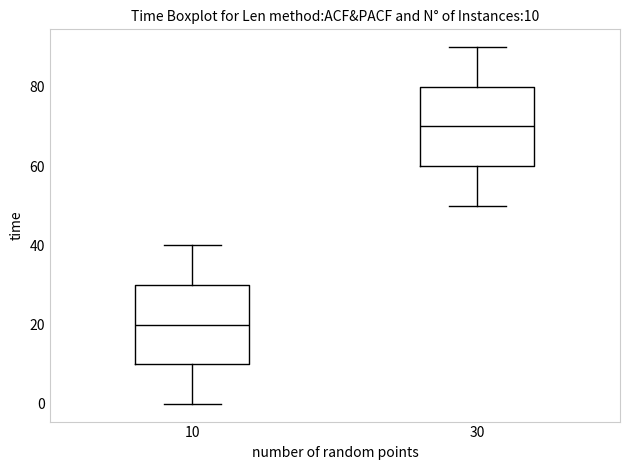

Which box's median line is the lowest?

10